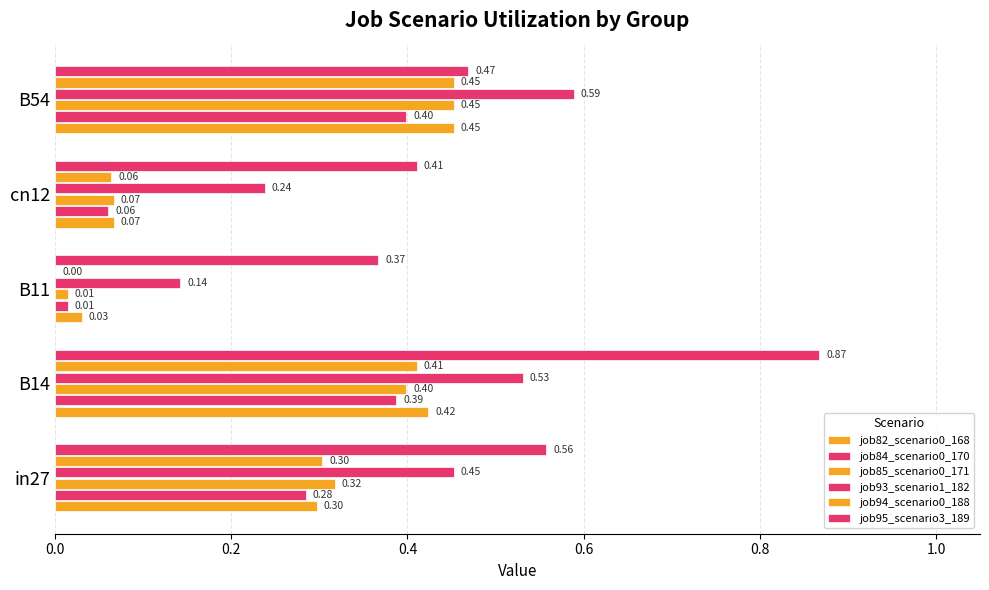

Count the number of data series in this chart.

6